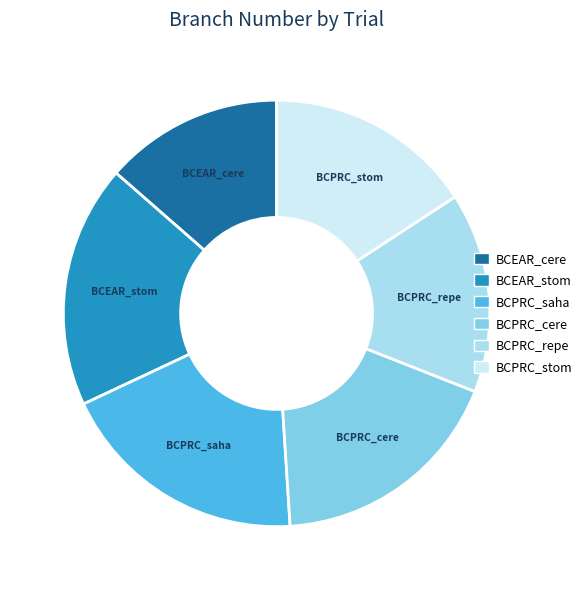

Is there a majority slice in this chart?

No